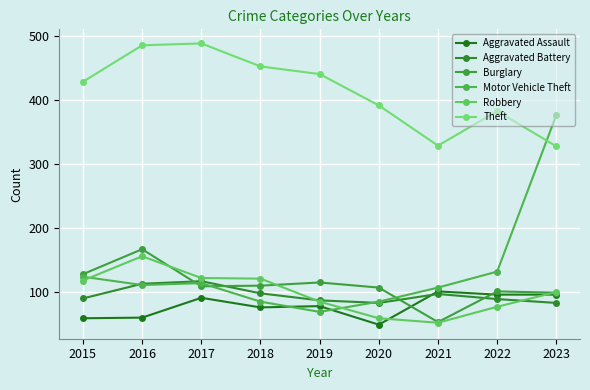

Reading left to right, transcribe all the data shown in this chart.

Aggravated Assault: 59	60	91	76	78	49	101	96	96
Aggravated Battery: 90	113	117	98	87	83	97	89	83
Burglary: 128	167	109	110	115	107	53	101	99
Motor Vehicle Theft: 124	111	114	85	69	85	107	132	377
Robbery: 118	156	122	121	85	59	52	77	100
Theft: 429	486	489	453	441	392	329	383	328